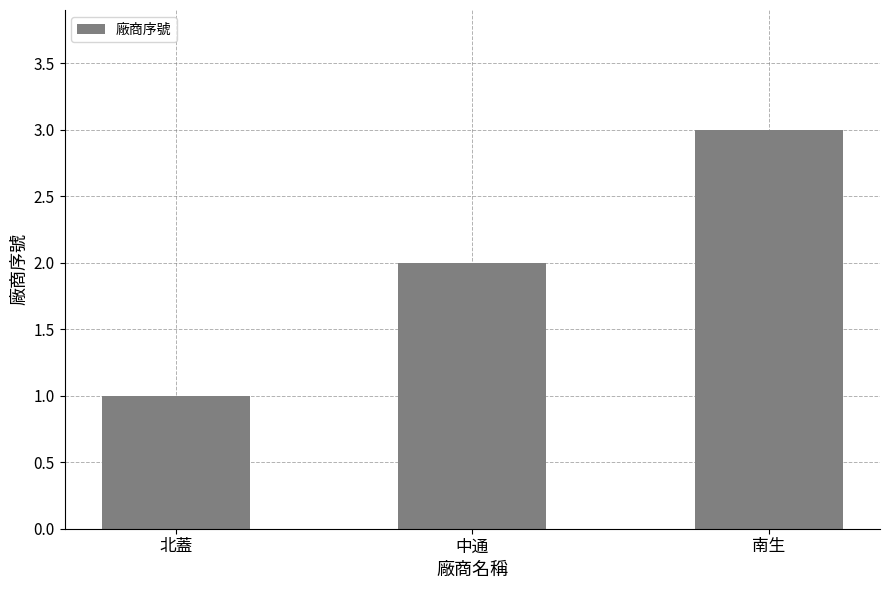

The chart shows a value of 3 at 中通. True or false?

False